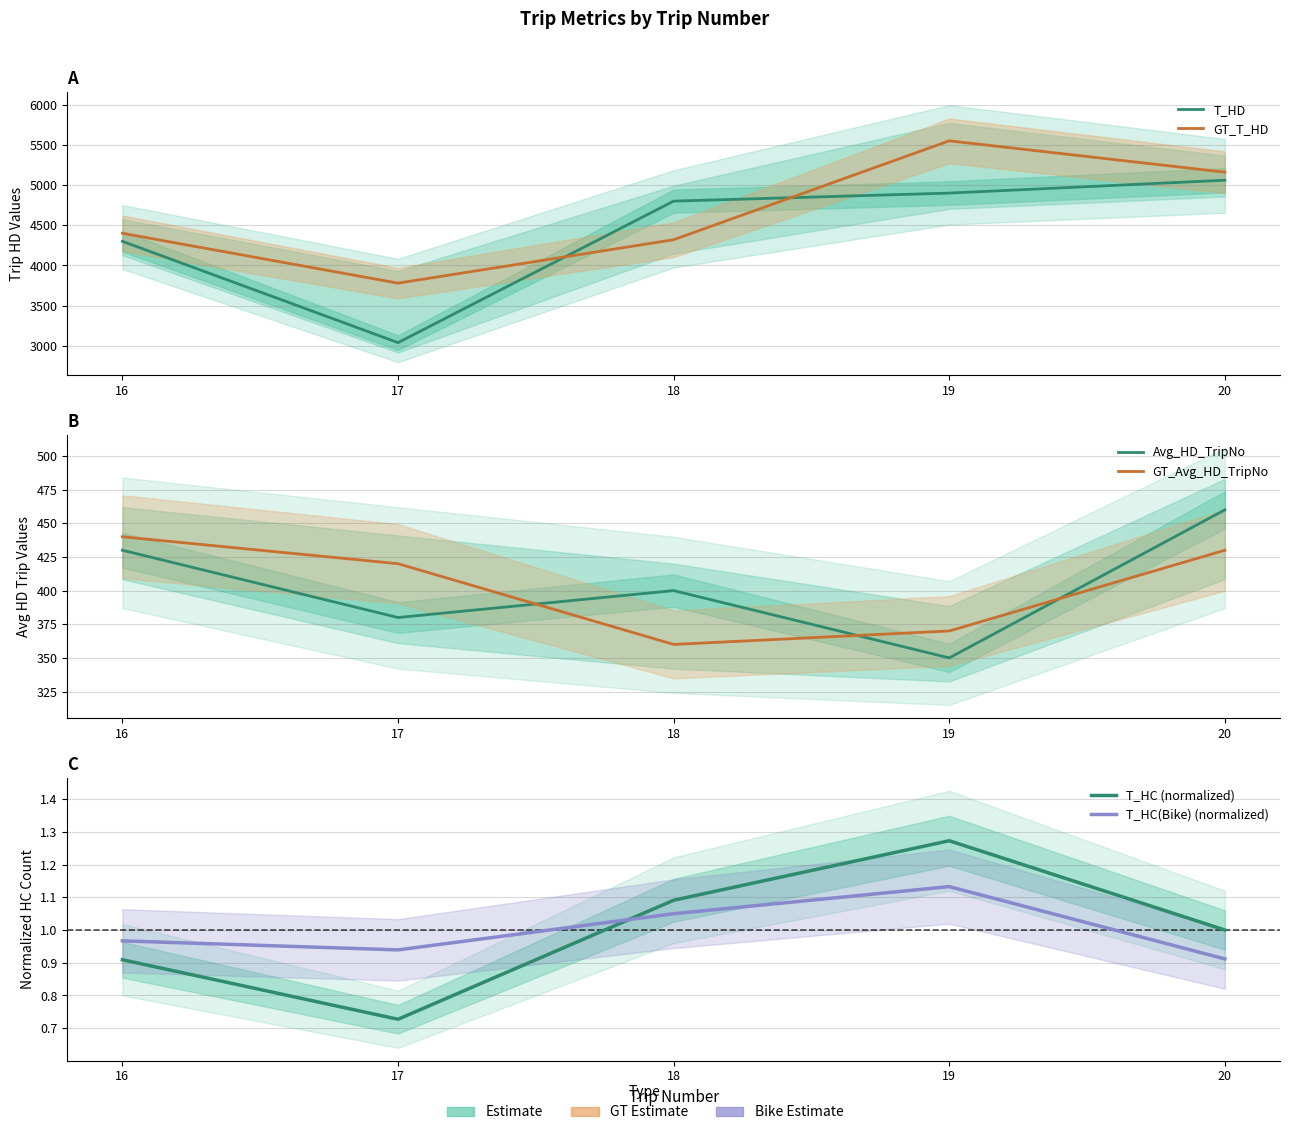

What value does the Avg_HD_TripNo series have at 18?

400.0